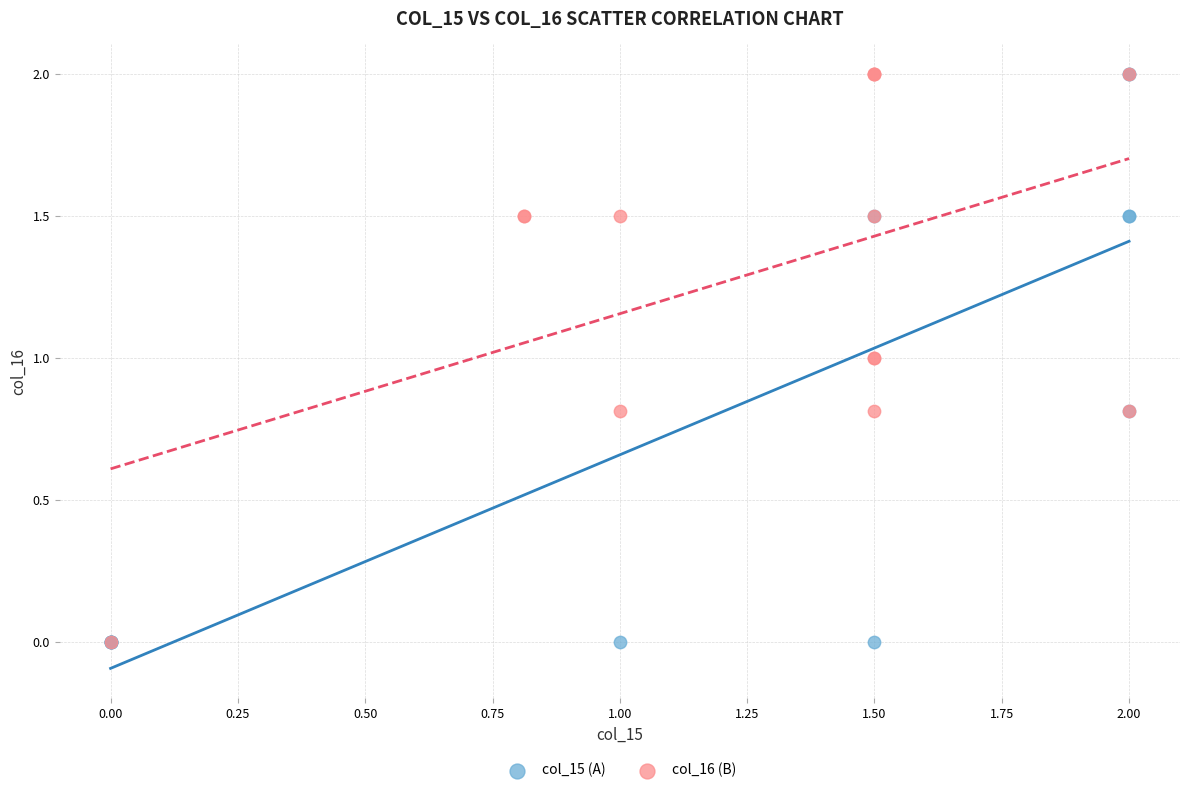

What are all the series names shown in the legend?

col_15 (A), col_16 (B)